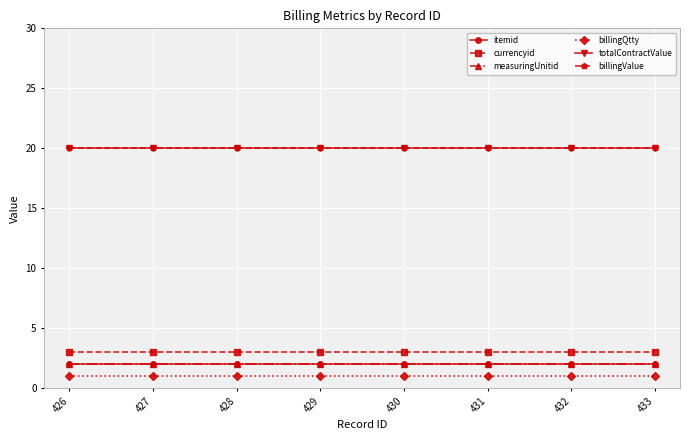

Reading left to right, list all the values displayed in this chart.

itemid: 2	2	2	2	2	2	2	2
currencyid: 3	3	3	3	3	3	3	3
measuringUnitid: 2	2	2	2	2	2	2	2
billingQtty: 1	1	1	1	1	1	1	1
totalContractValue: 20	20	20	20	20	20	20	20
billingValue: 20	20	20	20	20	20	20	20